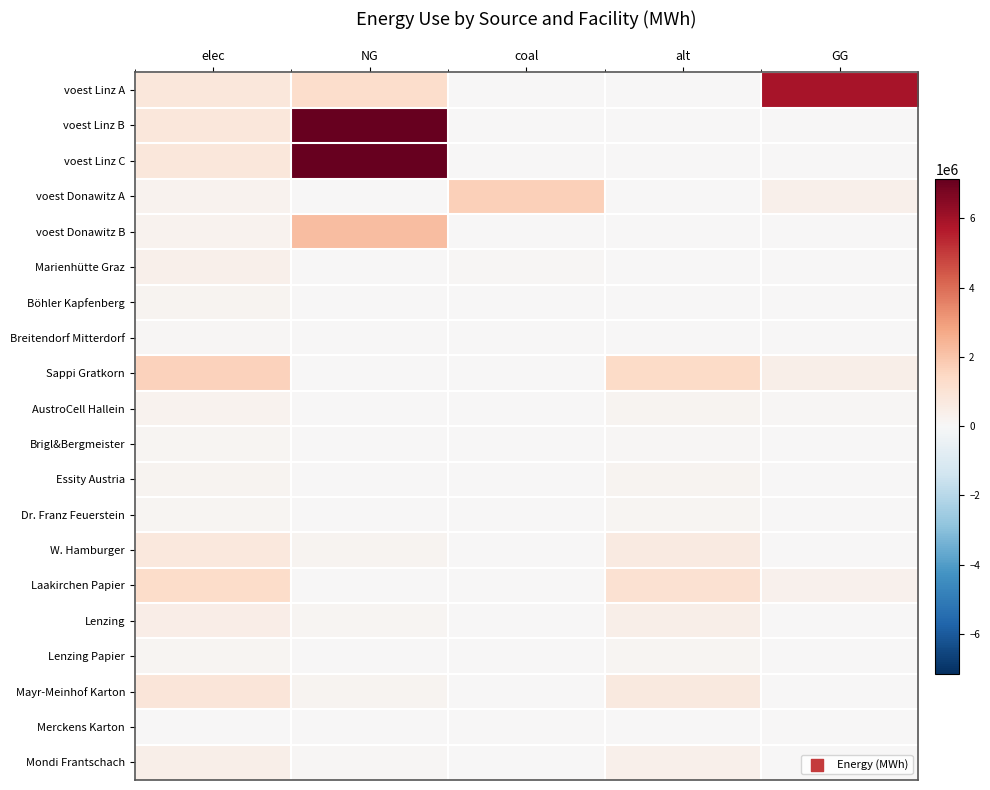

List the series in order of their peak value, highest first.

voest Linz B, voest Linz C, voest Linz A, voest Donawitz B, voest Donawitz A, Sappi Gratkorn, Laakirchen Papier, Mayr-Meinhof Karton, W. Hamburger, Lenzing, Mondi Frantschach, Marienhütte Graz, AustroCell Hallein, Essity Austria, Böhler Kapfenberg, Lenzing Papier, Dr. Franz Feuerstein, Brigl&Bergmeister, Breitendorf Mitterdorf, Merckens Karton